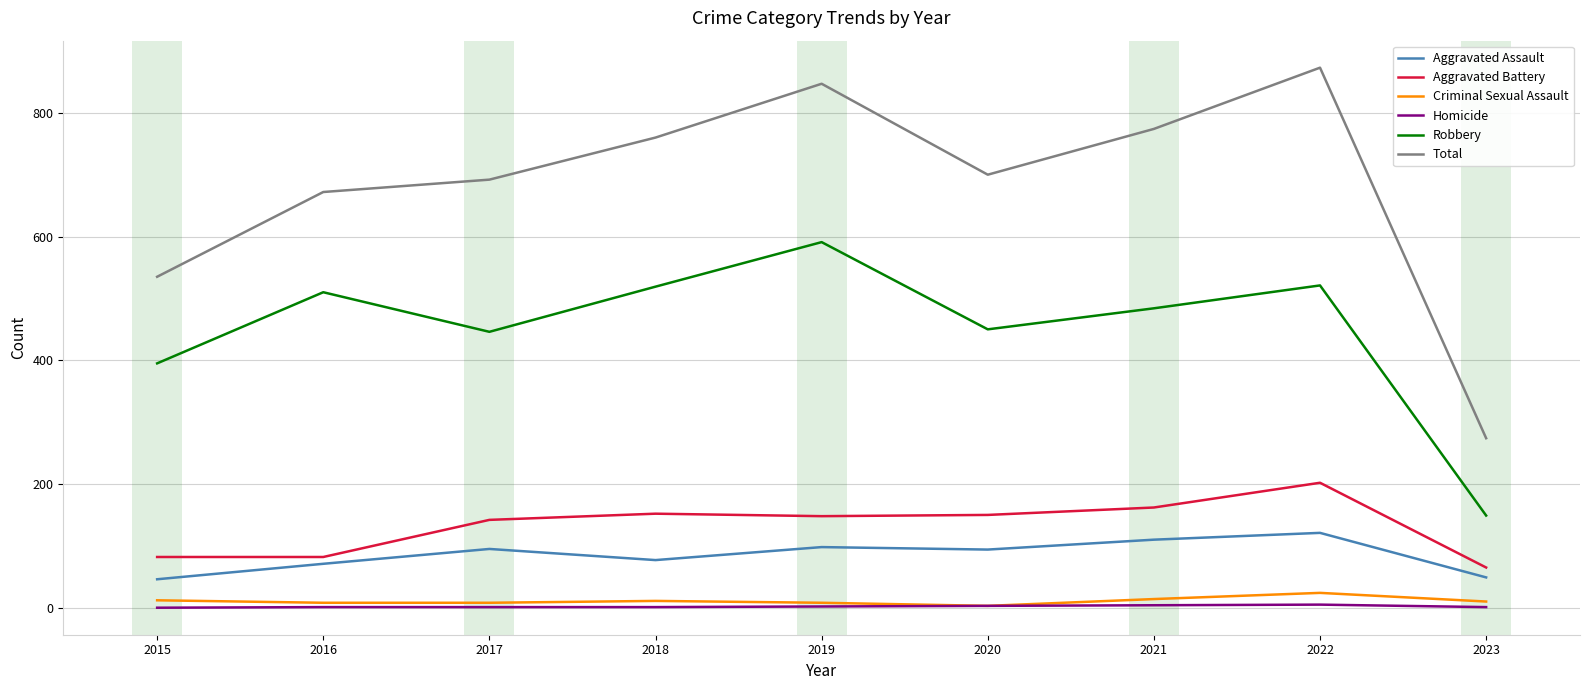

What is the difference between the maximum and minimum values in the Aggravated Battery series?

137